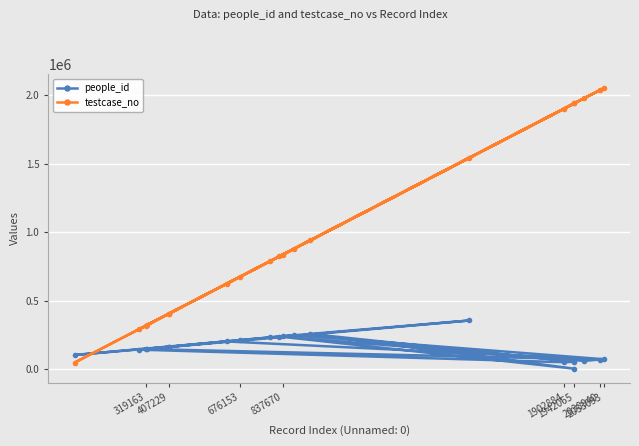

Which series has the largest total across all categories?

testcase_no